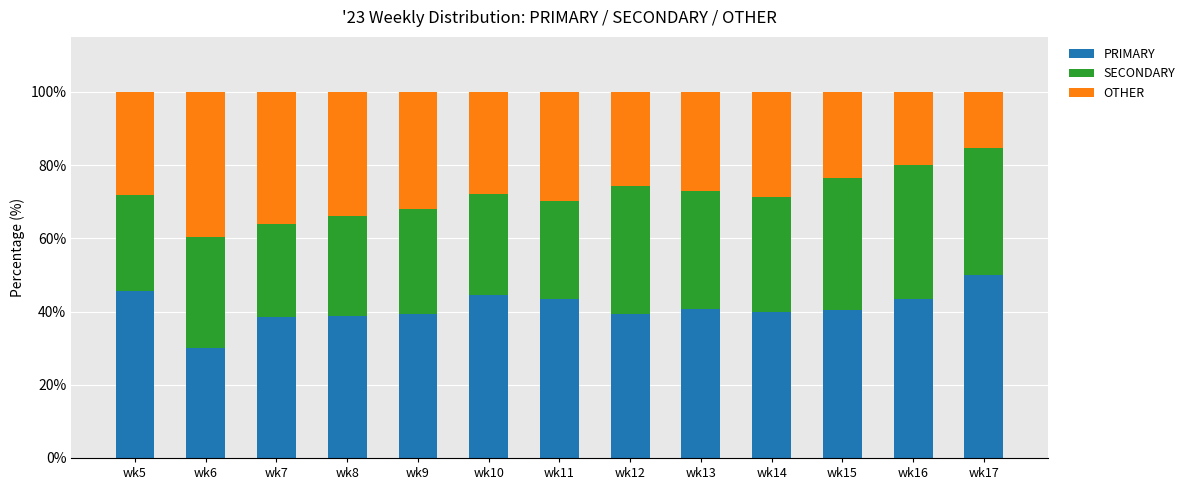

What is the difference between the second highest and minimum values in the PRIMARY series?

15.5